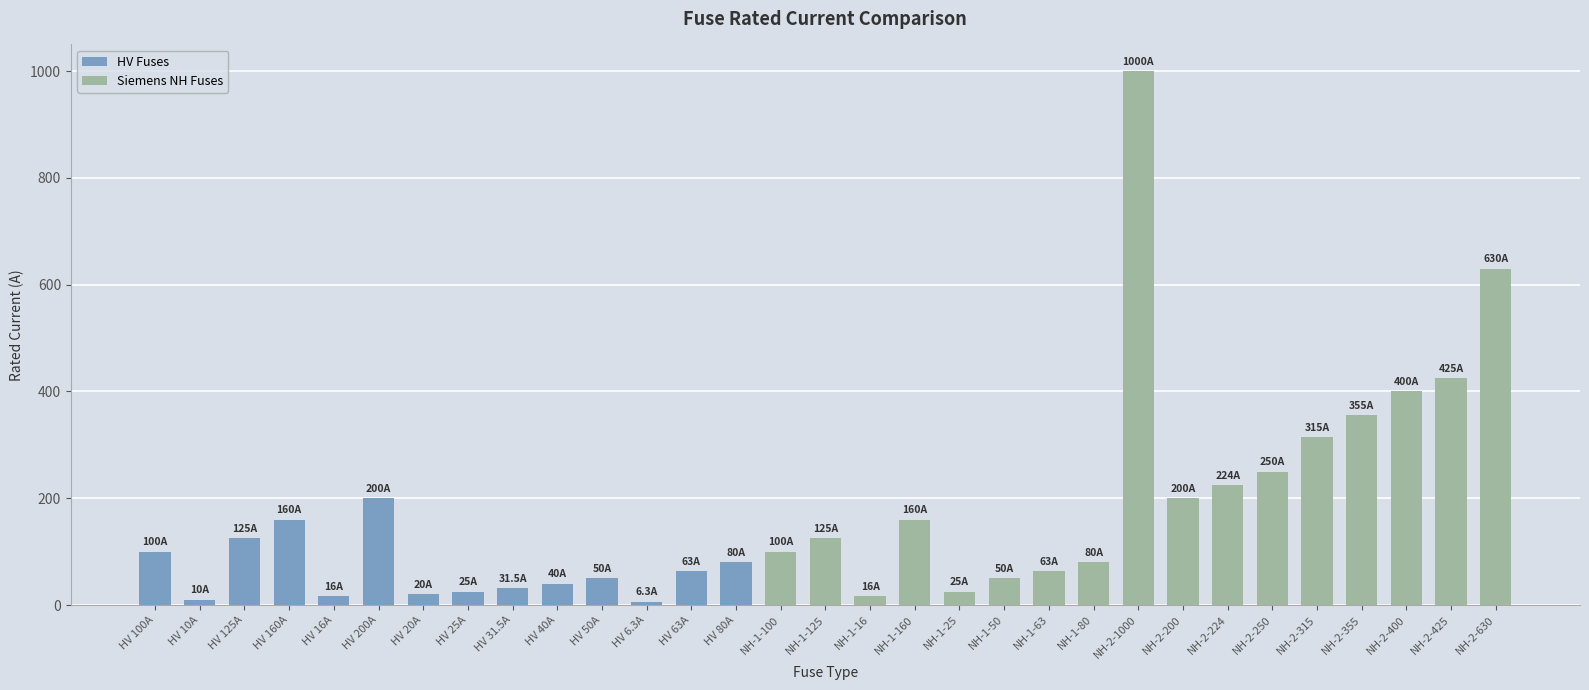

Is it true that the value at NH-1-50 is 50.0?

True